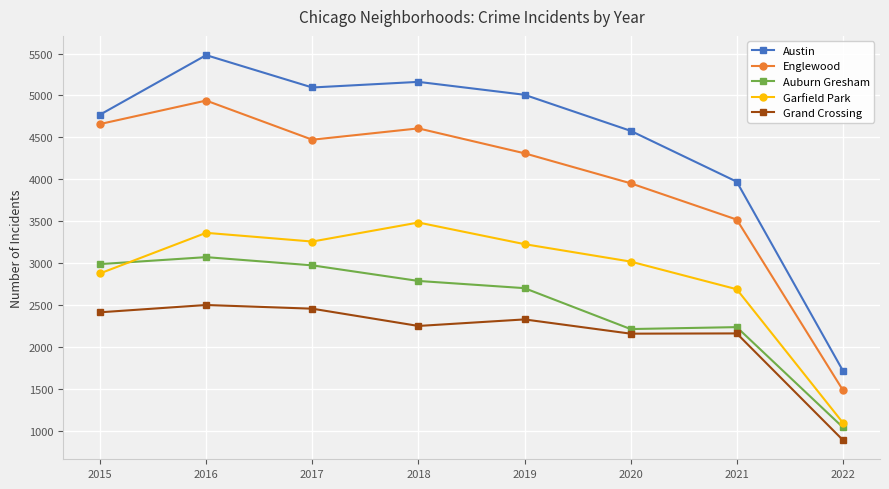

What is the average value of the Englewood series?

3993